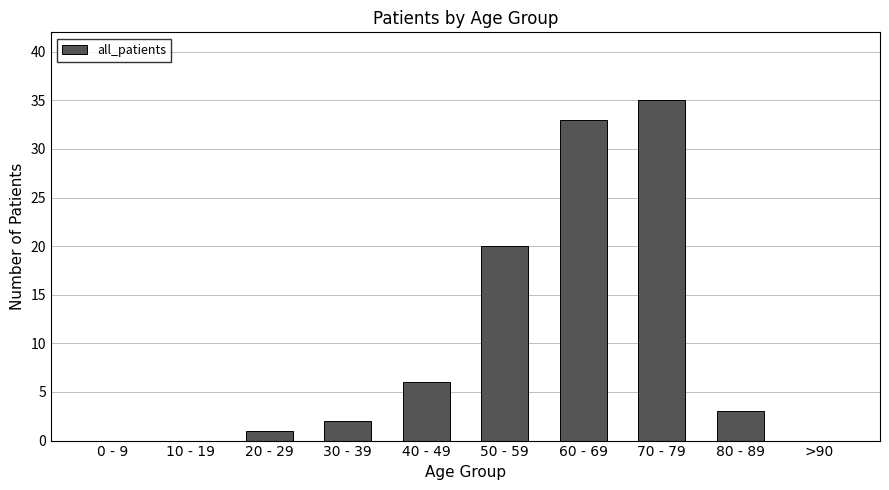

True or false: the data shows 11 at 70 - 79.

False